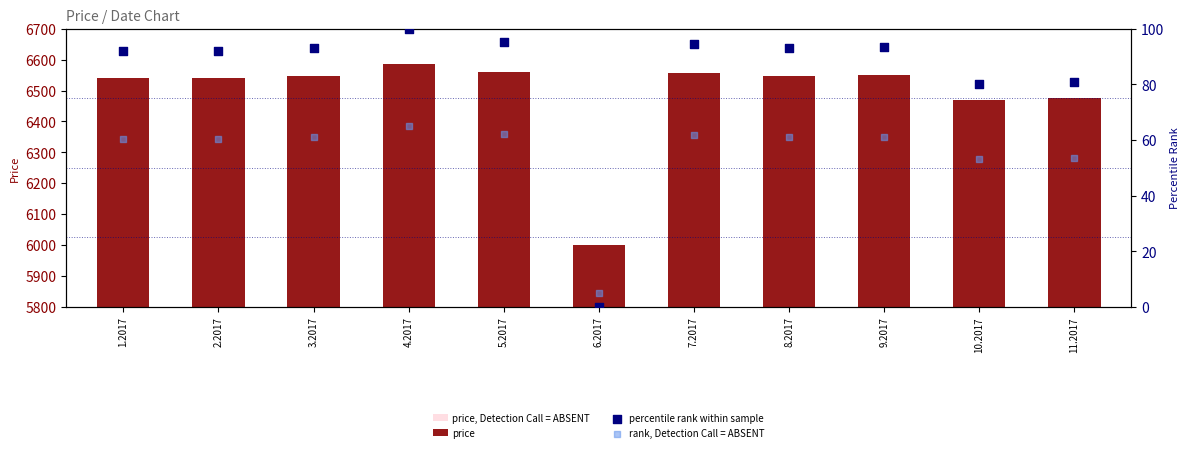

What are all the series names shown in the legend?

price, Detection Call = ABSENT, price, percentile rank within sample, rank, Detection Call = ABSENT